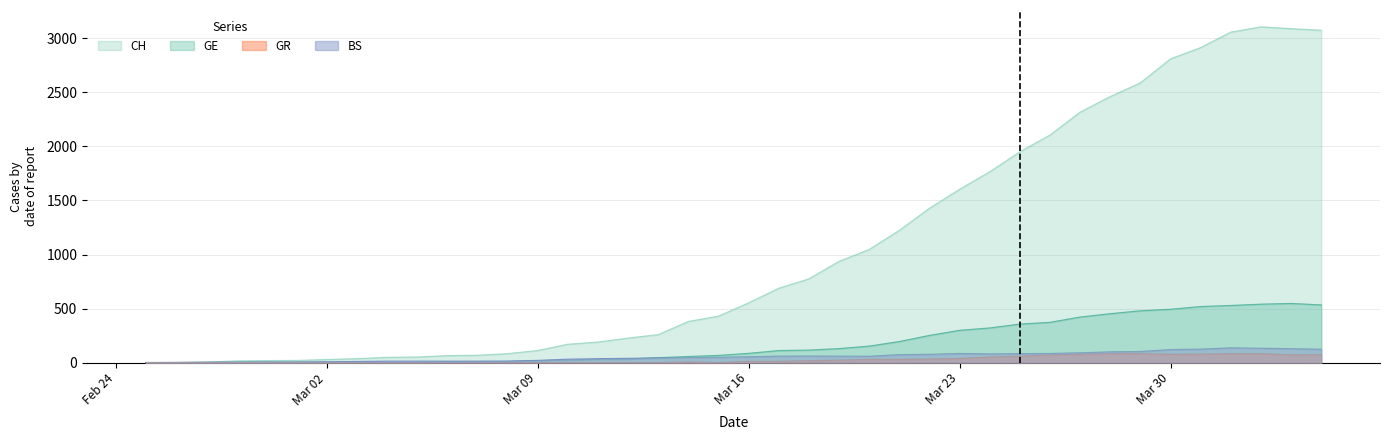

How many lines are shown in the chart?

4